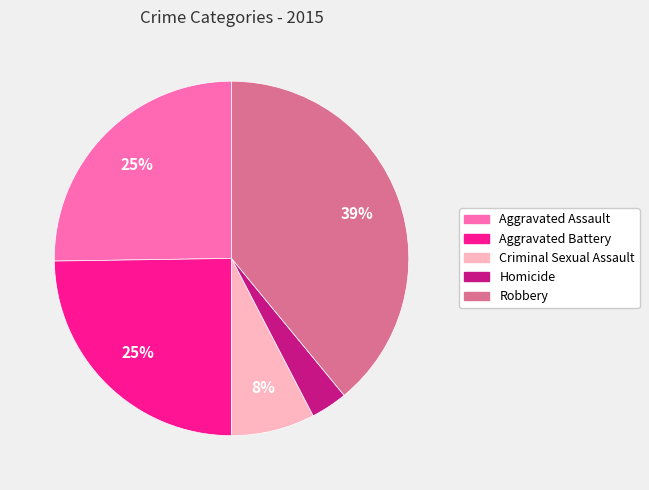

To the nearest percent, what portion does Homicide represent?

3%